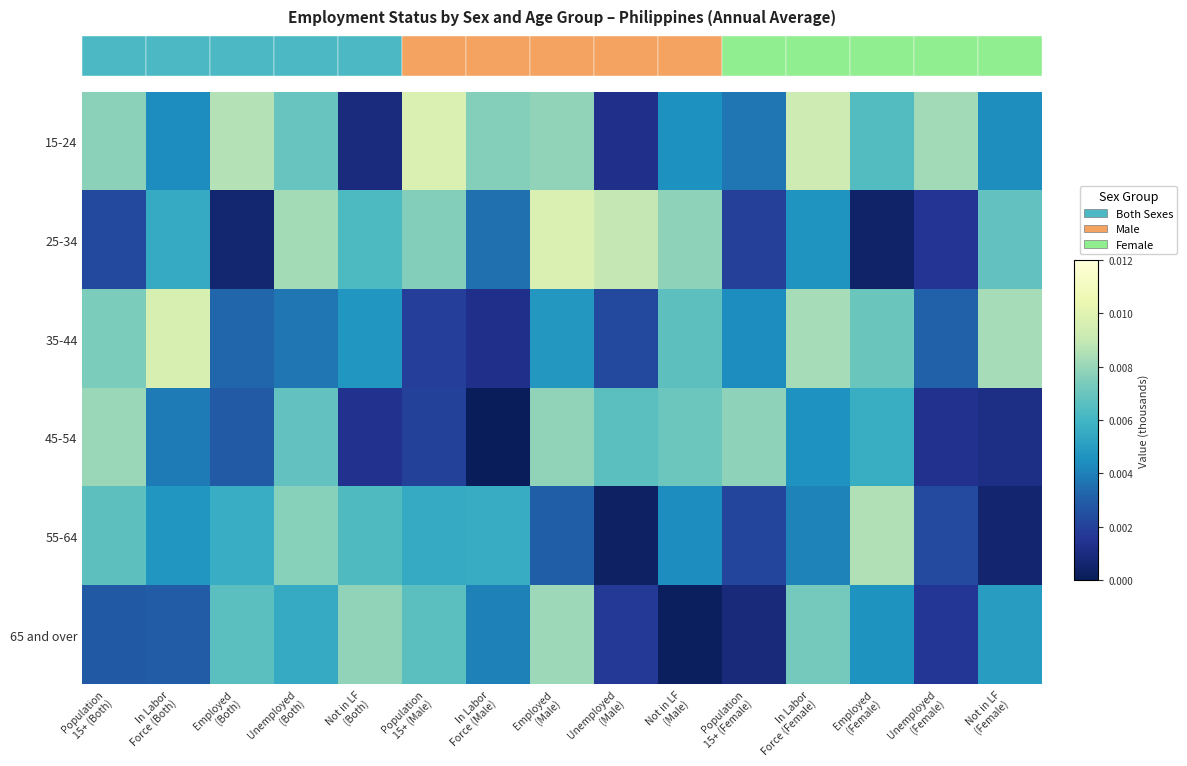

At how many categories does at least one series exceed 0?

15